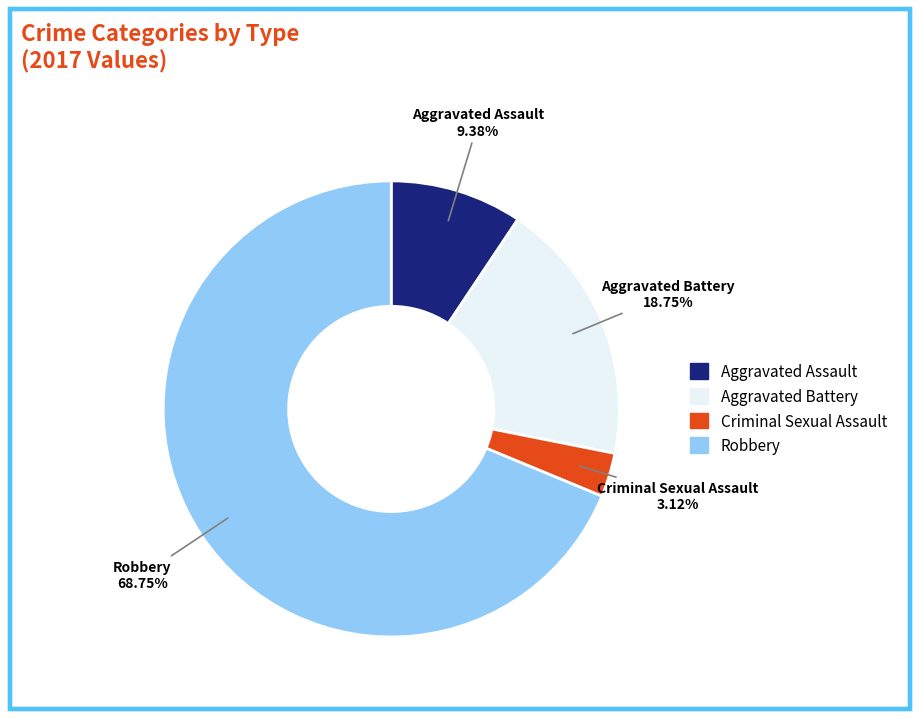

Is the sum of Criminal Sexual Assault and Aggravated Assault greater than half?

No